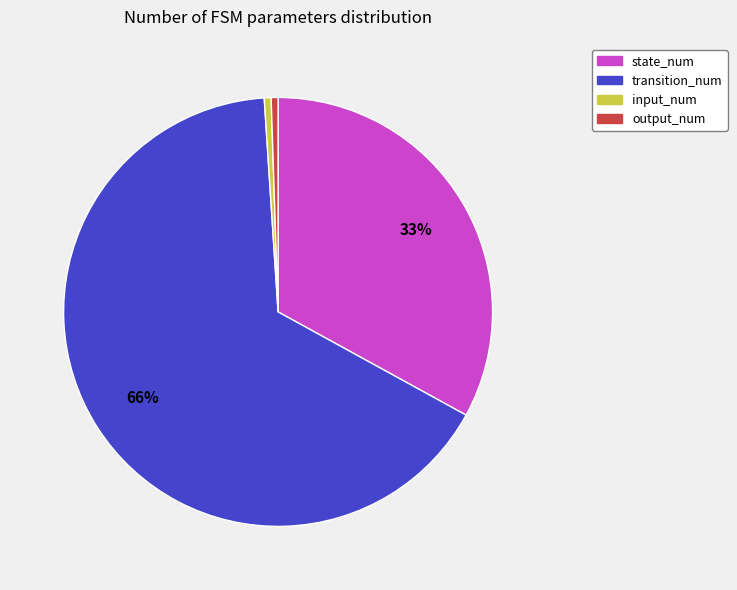

Is there any slice that represents more than half of the pie?

Yes